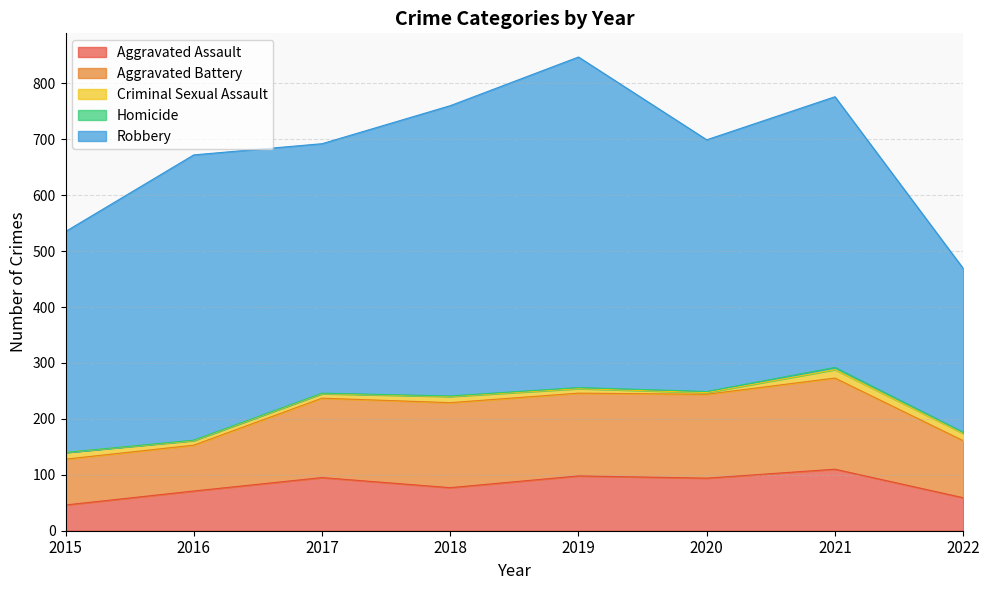

What is the maximum value for Criminal Sexual Assault?

15